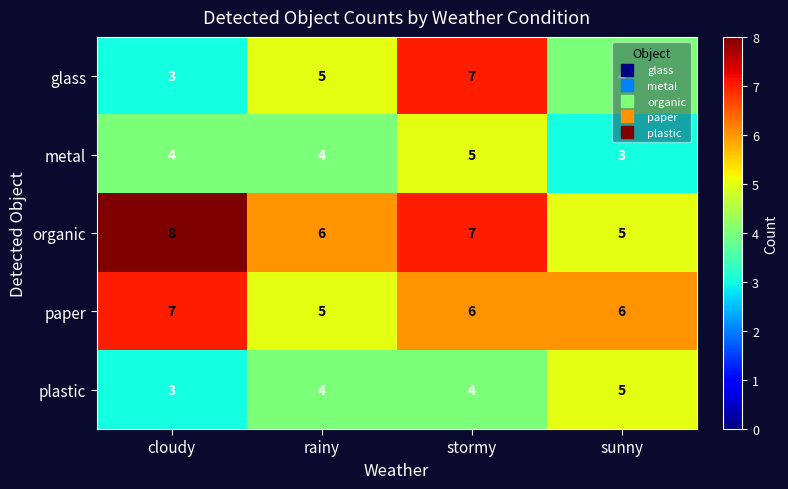

The paper series shows 2 at cloudy. True or false?

False